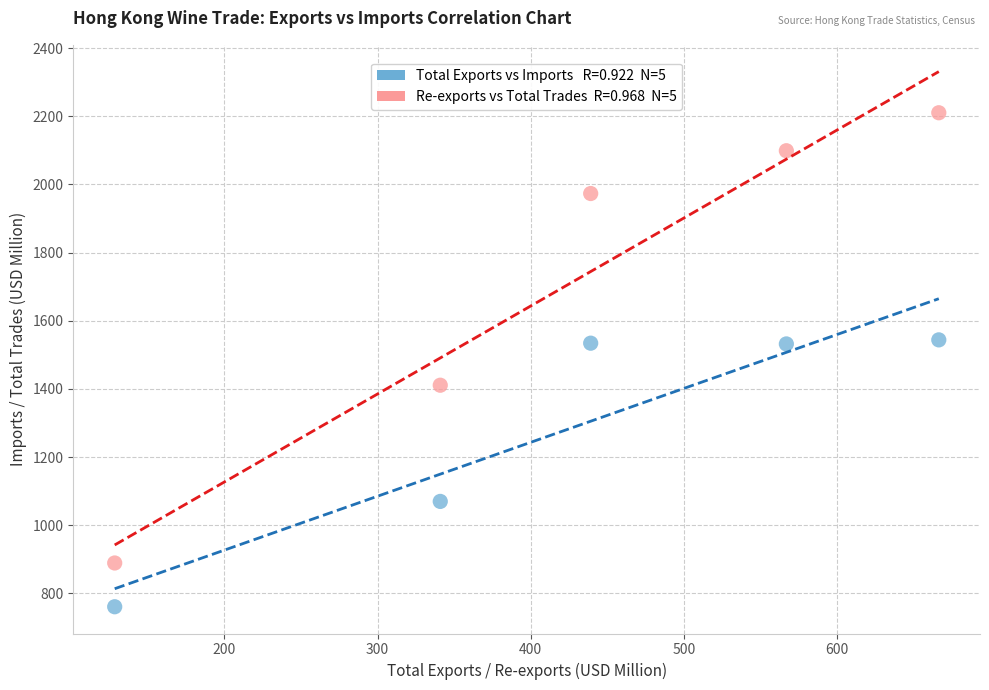

Across all data points, what is the average Y value?

1502.5